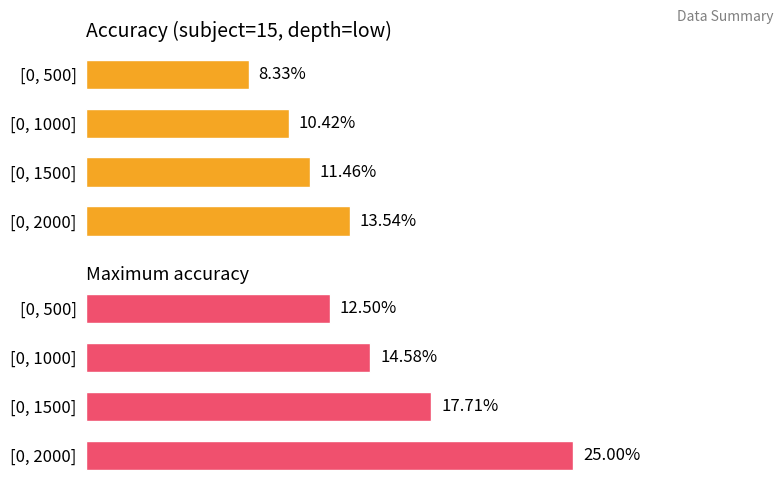

Does the chart contain stacked bars?

No